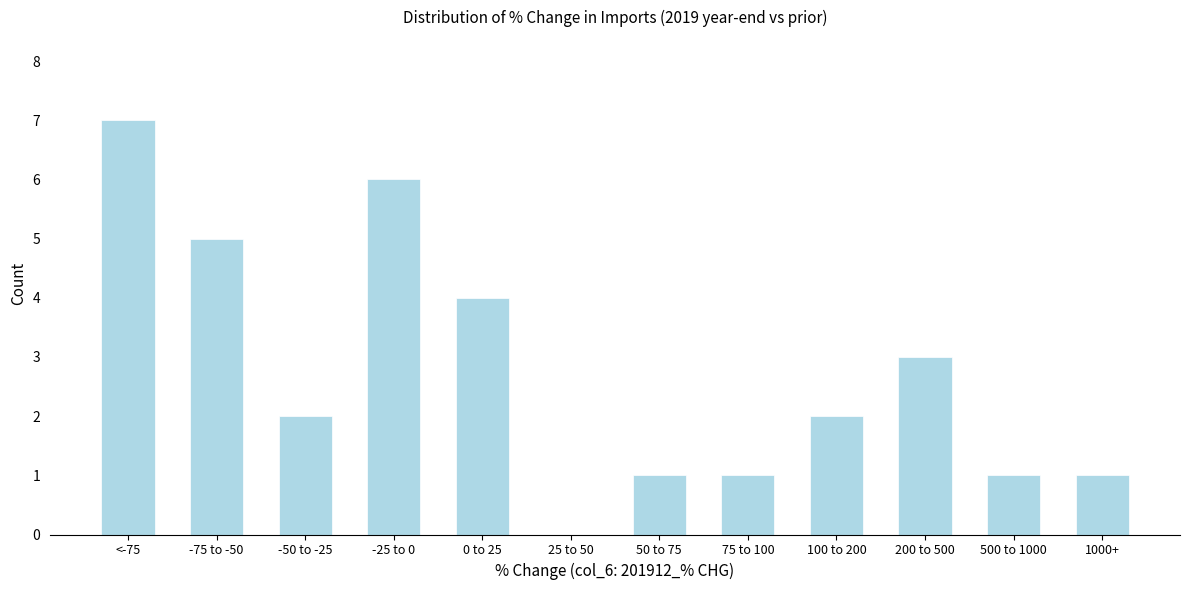

Reading left to right, list all the values displayed in this chart.

<-75=7	-75 to -50=5	-50 to -25=2	-25 to 0=6	0 to 25=4	25 to 50=0	50 to 75=1	75 to 100=1	100 to 200=2	200 to 500=3	500 to 1000=1	1000+=1